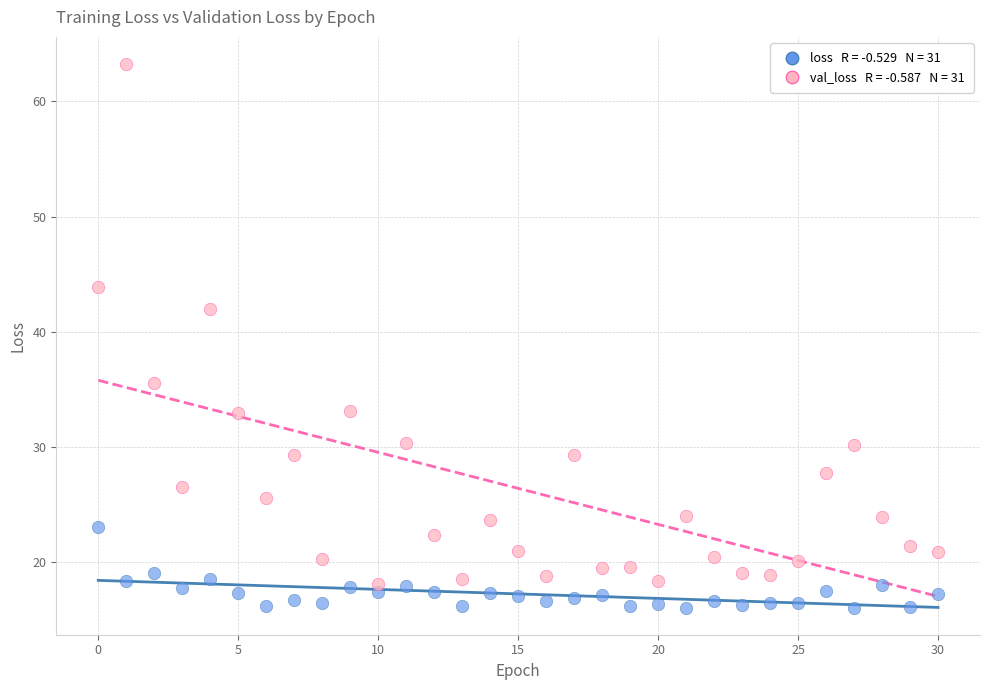

Across all data points, what is the range of Y values (max minus min)?

47.2